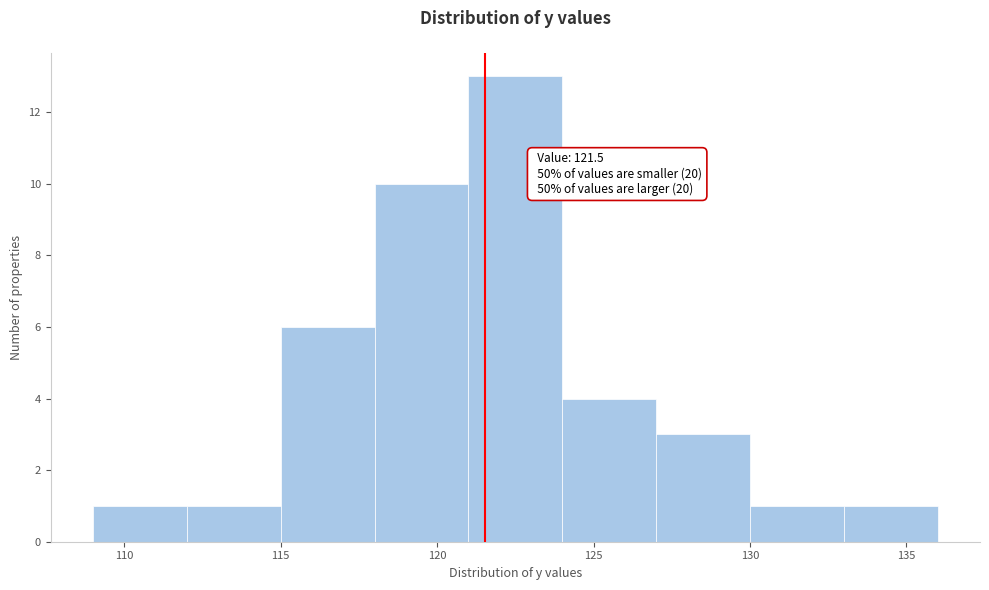

Over which range of the x-axis is the bar tallest?

121 to 124